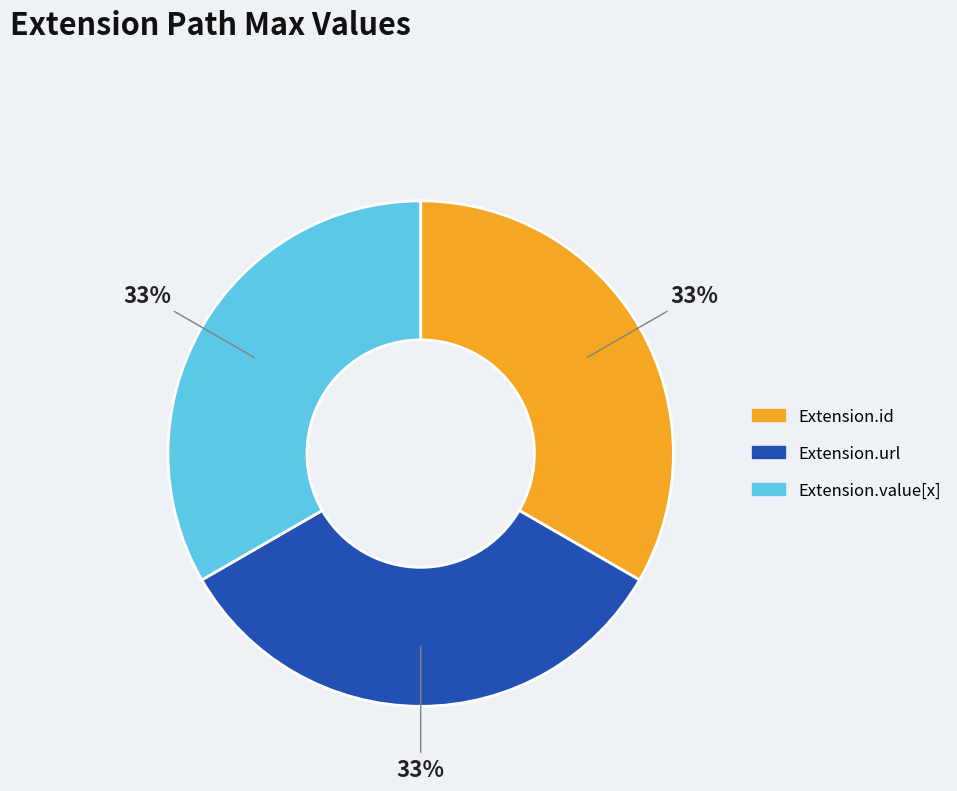

Does any single category account for the majority?

No